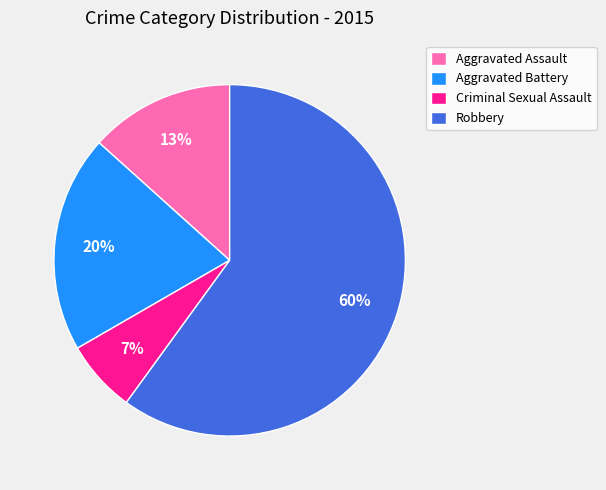

Which category accounts for the majority?

Robbery